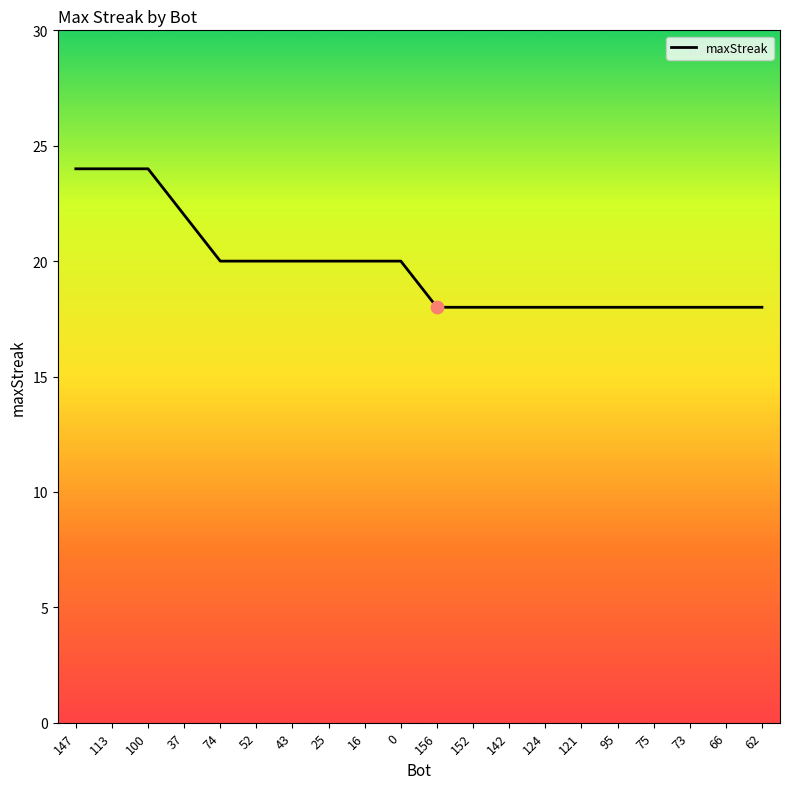

What is the change in value from 52 to 66?

-2